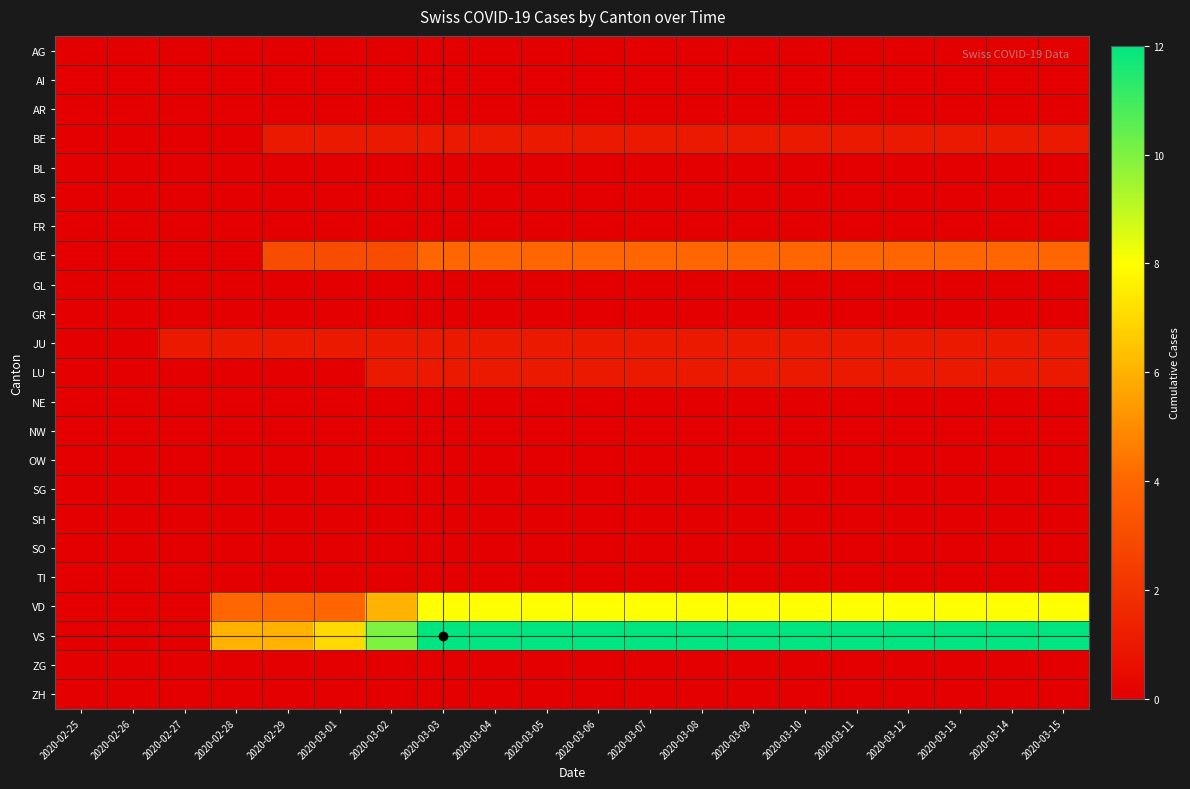

Reading left to right, what are all the values shown in this chart?

AG: 2020-02-25=0	2020-02-26=0	2020-02-27=0	2020-02-28=0	2020-02-29=0	2020-03-01=0	2020-03-02=0	2020-03-03=0	2020-03-04=0	2020-03-05=0	2020-03-06=0	2020-03-07=0	2020-03-08=0	2020-03-09=0	2020-03-10=0	2020-03-11=0	2020-03-12=0	2020-03-13=0	2020-03-14=0	2020-03-15=0
AI: 2020-02-25=0	2020-02-26=0	2020-02-27=0	2020-02-28=0	2020-02-29=0	2020-03-01=0	2020-03-02=0	2020-03-03=0	2020-03-04=0	2020-03-05=0	2020-03-06=0	2020-03-07=0	2020-03-08=0	2020-03-09=0	2020-03-10=0	2020-03-11=0	2020-03-12=0	2020-03-13=0	2020-03-14=0	2020-03-15=0
AR: 2020-02-25=0	2020-02-26=0	2020-02-27=0	2020-02-28=0	2020-02-29=0	2020-03-01=0	2020-03-02=0	2020-03-03=0	2020-03-04=0	2020-03-05=0	2020-03-06=0	2020-03-07=0	2020-03-08=0	2020-03-09=0	2020-03-10=0	2020-03-11=0	2020-03-12=0	2020-03-13=0	2020-03-14=0	2020-03-15=0
BE: 2020-02-25=0	2020-02-26=0	2020-02-27=0	2020-02-28=0	2020-02-29=1	2020-03-01=1	2020-03-02=1	2020-03-03=1	2020-03-04=1	2020-03-05=1	2020-03-06=1	2020-03-07=1	2020-03-08=1	2020-03-09=1	2020-03-10=1	2020-03-11=1	2020-03-12=1	2020-03-13=1	2020-03-14=1	2020-03-15=1
BL: 2020-02-25=0	2020-02-26=0	2020-02-27=0	2020-02-28=0	2020-02-29=0	2020-03-01=0	2020-03-02=0	2020-03-03=0	2020-03-04=0	2020-03-05=0	2020-03-06=0	2020-03-07=0	2020-03-08=0	2020-03-09=0	2020-03-10=0	2020-03-11=0	2020-03-12=0	2020-03-13=0	2020-03-14=0	2020-03-15=0
BS: 2020-02-25=0	2020-02-26=0	2020-02-27=0	2020-02-28=0	2020-02-29=0	2020-03-01=0	2020-03-02=0	2020-03-03=0	2020-03-04=0	2020-03-05=0	2020-03-06=0	2020-03-07=0	2020-03-08=0	2020-03-09=0	2020-03-10=0	2020-03-11=0	2020-03-12=0	2020-03-13=0	2020-03-14=0	2020-03-15=0
FR: 2020-02-25=0	2020-02-26=0	2020-02-27=0	2020-02-28=0	2020-02-29=0	2020-03-01=0	2020-03-02=0	2020-03-03=0	2020-03-04=0	2020-03-05=0	2020-03-06=0	2020-03-07=0	2020-03-08=0	2020-03-09=0	2020-03-10=0	2020-03-11=0	2020-03-12=0	2020-03-13=0	2020-03-14=0	2020-03-15=0
GE: 2020-02-25=0	2020-02-26=0	2020-02-27=0	2020-02-28=0	2020-02-29=3	2020-03-01=3	2020-03-02=3	2020-03-03=4	2020-03-04=4	2020-03-05=4	2020-03-06=4	2020-03-07=4	2020-03-08=4	2020-03-09=4	2020-03-10=4	2020-03-11=4	2020-03-12=4	2020-03-13=4	2020-03-14=4	2020-03-15=4
GL: 2020-02-25=0	2020-02-26=0	2020-02-27=0	2020-02-28=0	2020-02-29=0	2020-03-01=0	2020-03-02=0	2020-03-03=0	2020-03-04=0	2020-03-05=0	2020-03-06=0	2020-03-07=0	2020-03-08=0	2020-03-09=0	2020-03-10=0	2020-03-11=0	2020-03-12=0	2020-03-13=0	2020-03-14=0	2020-03-15=0
GR: 2020-02-25=0	2020-02-26=0	2020-02-27=0	2020-02-28=0	2020-02-29=0	2020-03-01=0	2020-03-02=0	2020-03-03=0	2020-03-04=0	2020-03-05=0	2020-03-06=0	2020-03-07=0	2020-03-08=0	2020-03-09=0	2020-03-10=0	2020-03-11=0	2020-03-12=0	2020-03-13=0	2020-03-14=0	2020-03-15=0
JU: 2020-02-25=0	2020-02-26=0	2020-02-27=1	2020-02-28=1	2020-02-29=1	2020-03-01=1	2020-03-02=1	2020-03-03=1	2020-03-04=1	2020-03-05=1	2020-03-06=1	2020-03-07=1	2020-03-08=1	2020-03-09=1	2020-03-10=1	2020-03-11=1	2020-03-12=1	2020-03-13=1	2020-03-14=1	2020-03-15=1
LU: 2020-02-25=0	2020-02-26=0	2020-02-27=0	2020-02-28=0	2020-02-29=0	2020-03-01=0	2020-03-02=1	2020-03-03=1	2020-03-04=1	2020-03-05=1	2020-03-06=1	2020-03-07=1	2020-03-08=1	2020-03-09=1	2020-03-10=1	2020-03-11=1	2020-03-12=1	2020-03-13=1	2020-03-14=1	2020-03-15=1
NE: 2020-02-25=0	2020-02-26=0	2020-02-27=0	2020-02-28=0	2020-02-29=0	2020-03-01=0	2020-03-02=0	2020-03-03=0	2020-03-04=0	2020-03-05=0	2020-03-06=0	2020-03-07=0	2020-03-08=0	2020-03-09=0	2020-03-10=0	2020-03-11=0	2020-03-12=0	2020-03-13=0	2020-03-14=0	2020-03-15=0
NW: 2020-02-25=0	2020-02-26=0	2020-02-27=0	2020-02-28=0	2020-02-29=0	2020-03-01=0	2020-03-02=0	2020-03-03=0	2020-03-04=0	2020-03-05=0	2020-03-06=0	2020-03-07=0	2020-03-08=0	2020-03-09=0	2020-03-10=0	2020-03-11=0	2020-03-12=0	2020-03-13=0	2020-03-14=0	2020-03-15=0
OW: 2020-02-25=0	2020-02-26=0	2020-02-27=0	2020-02-28=0	2020-02-29=0	2020-03-01=0	2020-03-02=0	2020-03-03=0	2020-03-04=0	2020-03-05=0	2020-03-06=0	2020-03-07=0	2020-03-08=0	2020-03-09=0	2020-03-10=0	2020-03-11=0	2020-03-12=0	2020-03-13=0	2020-03-14=0	2020-03-15=0
SG: 2020-02-25=0	2020-02-26=0	2020-02-27=0	2020-02-28=0	2020-02-29=0	2020-03-01=0	2020-03-02=0	2020-03-03=0	2020-03-04=0	2020-03-05=0	2020-03-06=0	2020-03-07=0	2020-03-08=0	2020-03-09=0	2020-03-10=0	2020-03-11=0	2020-03-12=0	2020-03-13=0	2020-03-14=0	2020-03-15=0
SH: 2020-02-25=0	2020-02-26=0	2020-02-27=0	2020-02-28=0	2020-02-29=0	2020-03-01=0	2020-03-02=0	2020-03-03=0	2020-03-04=0	2020-03-05=0	2020-03-06=0	2020-03-07=0	2020-03-08=0	2020-03-09=0	2020-03-10=0	2020-03-11=0	2020-03-12=0	2020-03-13=0	2020-03-14=0	2020-03-15=0
SO: 2020-02-25=0	2020-02-26=0	2020-02-27=0	2020-02-28=0	2020-02-29=0	2020-03-01=0	2020-03-02=0	2020-03-03=0	2020-03-04=0	2020-03-05=0	2020-03-06=0	2020-03-07=0	2020-03-08=0	2020-03-09=0	2020-03-10=0	2020-03-11=0	2020-03-12=0	2020-03-13=0	2020-03-14=0	2020-03-15=0
TI: 2020-02-25=0	2020-02-26=0	2020-02-27=0	2020-02-28=0	2020-02-29=0	2020-03-01=0	2020-03-02=0	2020-03-03=0	2020-03-04=0	2020-03-05=0	2020-03-06=0	2020-03-07=0	2020-03-08=0	2020-03-09=0	2020-03-10=0	2020-03-11=0	2020-03-12=0	2020-03-13=0	2020-03-14=0	2020-03-15=0
VD: 2020-02-25=0	2020-02-26=0	2020-02-27=0	2020-02-28=4	2020-02-29=4	2020-03-01=4	2020-03-02=6	2020-03-03=8	2020-03-04=8	2020-03-05=8	2020-03-06=8	2020-03-07=8	2020-03-08=8	2020-03-09=8	2020-03-10=8	2020-03-11=8	2020-03-12=8	2020-03-13=8	2020-03-14=8	2020-03-15=8
VS: 2020-02-25=0	2020-02-26=0	2020-02-27=0	2020-02-28=6	2020-02-29=6	2020-03-01=7	2020-03-02=10	2020-03-03=12	2020-03-04=12	2020-03-05=12	2020-03-06=12	2020-03-07=12	2020-03-08=12	2020-03-09=12	2020-03-10=12	2020-03-11=12	2020-03-12=12	2020-03-13=12	2020-03-14=12	2020-03-15=12
ZG: 2020-02-25=0	2020-02-26=0	2020-02-27=0	2020-02-28=0	2020-02-29=0	2020-03-01=0	2020-03-02=0	2020-03-03=0	2020-03-04=0	2020-03-05=0	2020-03-06=0	2020-03-07=0	2020-03-08=0	2020-03-09=0	2020-03-10=0	2020-03-11=0	2020-03-12=0	2020-03-13=0	2020-03-14=0	2020-03-15=0
ZH: 2020-02-25=0	2020-02-26=0	2020-02-27=0	2020-02-28=0	2020-02-29=0	2020-03-01=0	2020-03-02=0	2020-03-03=0	2020-03-04=0	2020-03-05=0	2020-03-06=0	2020-03-07=0	2020-03-08=0	2020-03-09=0	2020-03-10=0	2020-03-11=0	2020-03-12=0	2020-03-13=0	2020-03-14=0	2020-03-15=0